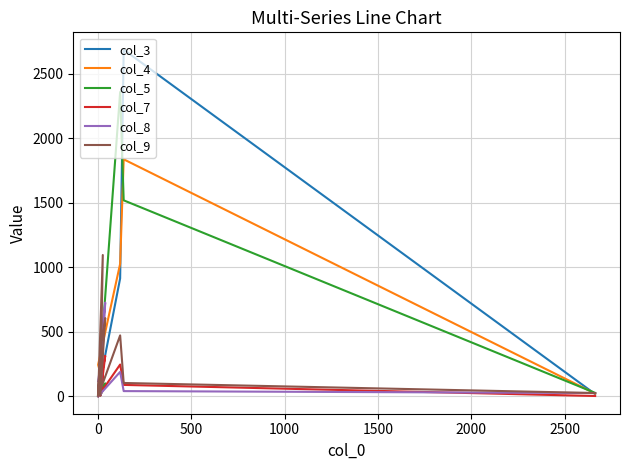

How many categories are shown in the chart?

10